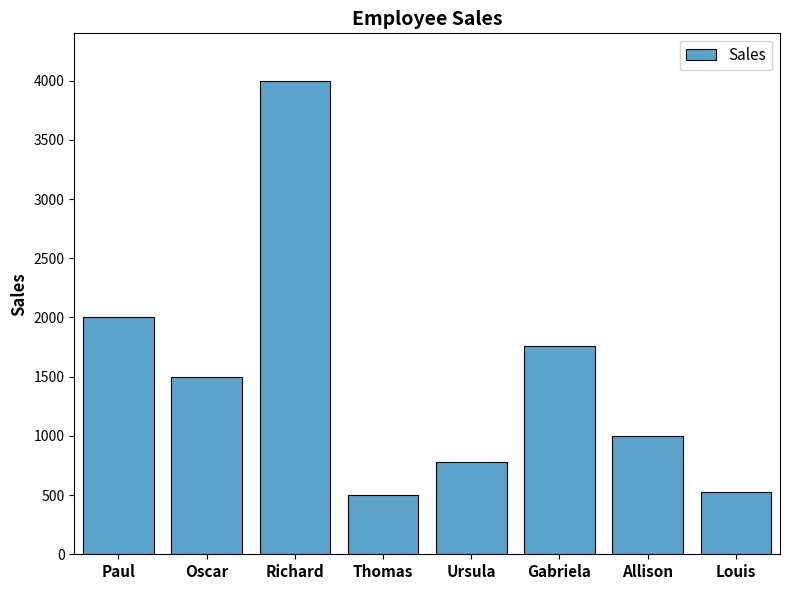

The value at Oscar is 2663. True or false?

False